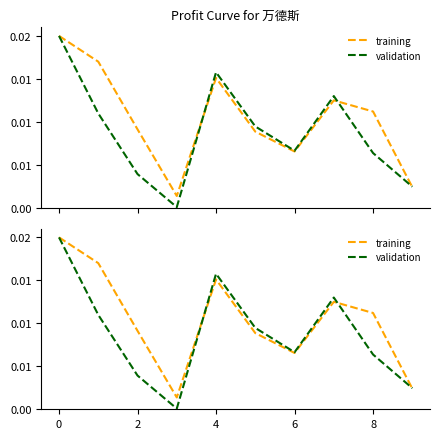

List the series in order of their overall mean, highest first.

training, validation